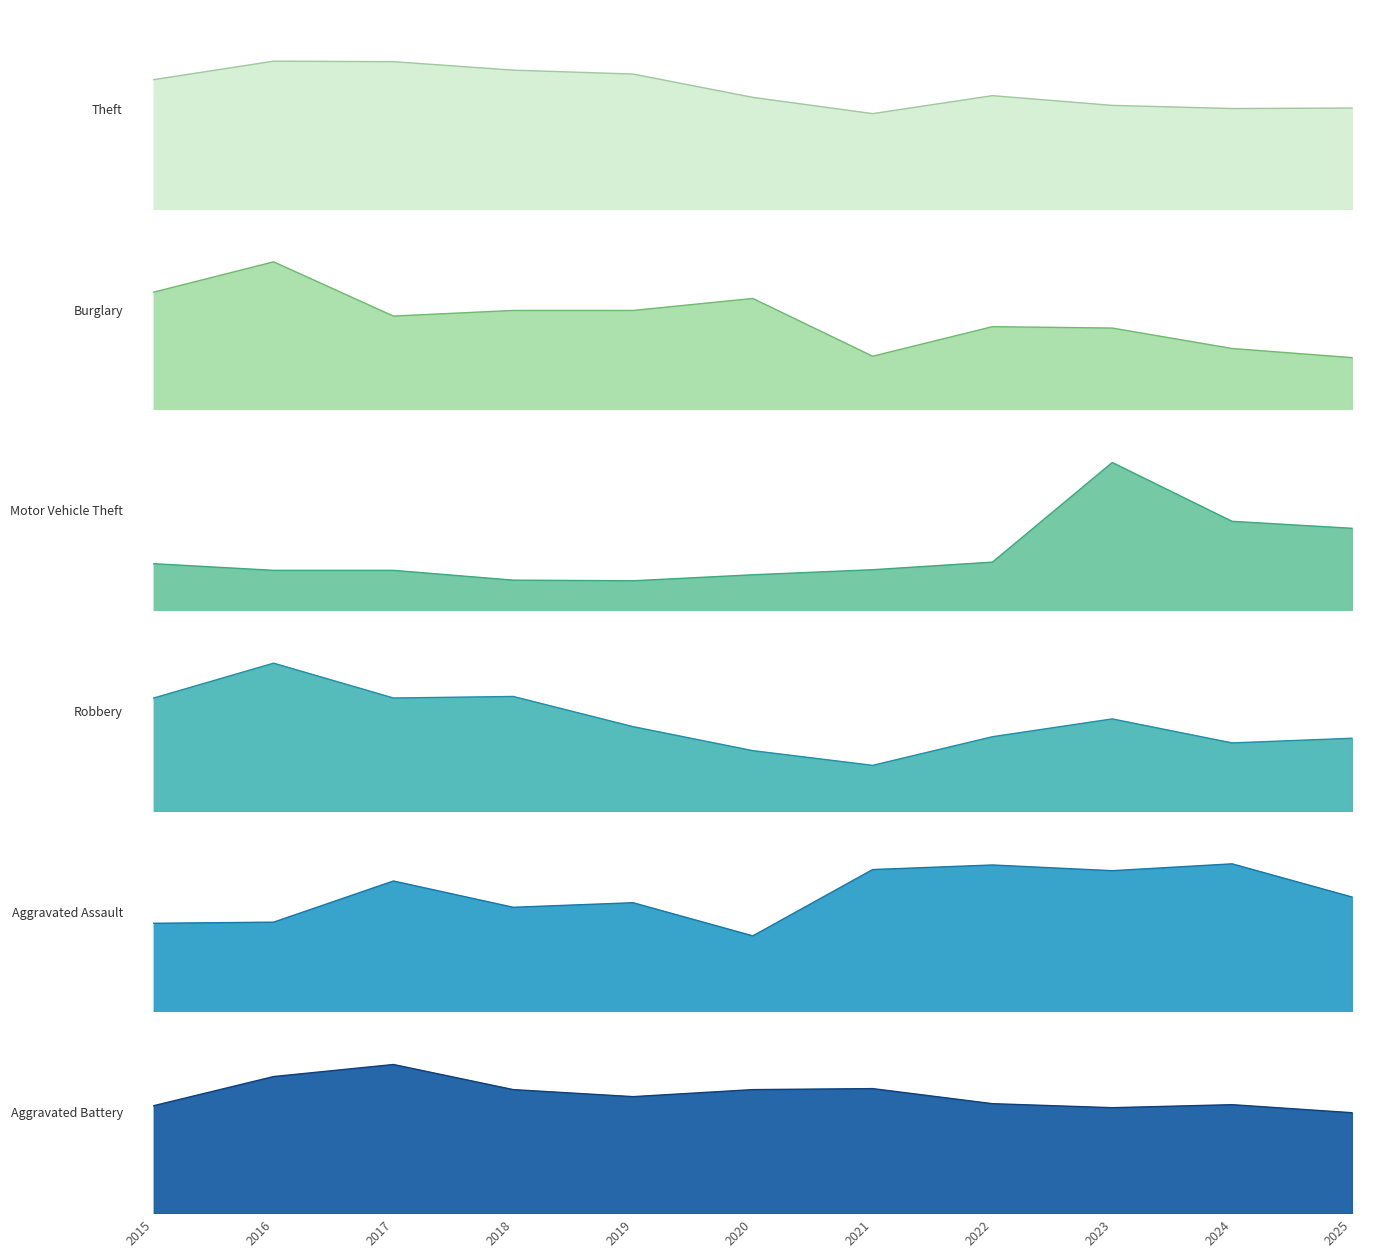

Rank the series by their maximum value, from highest to lowest.

Theft, Motor Vehicle Theft, Burglary, Robbery, Aggravated Battery, Aggravated Assault